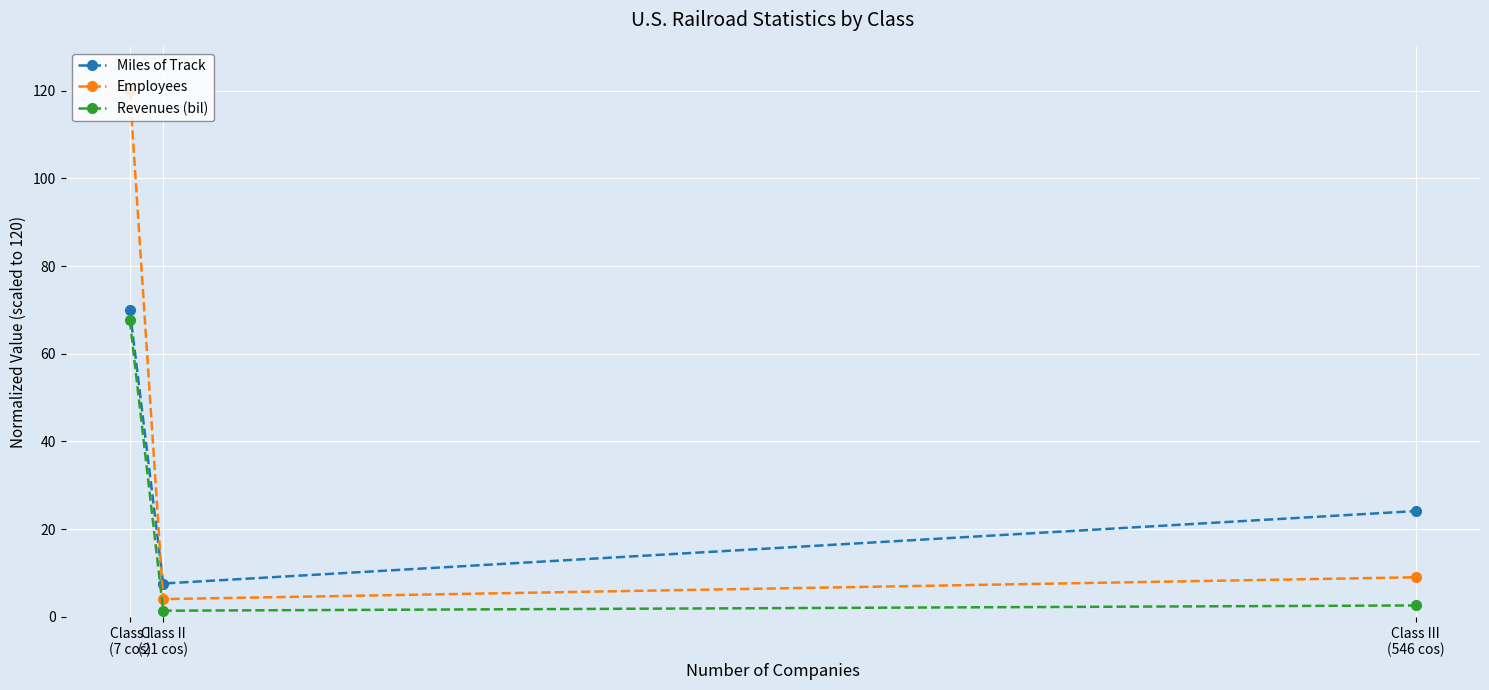

Which series changed the most between Class I
(7 cos) and Class III
(546 cos)?

Employees